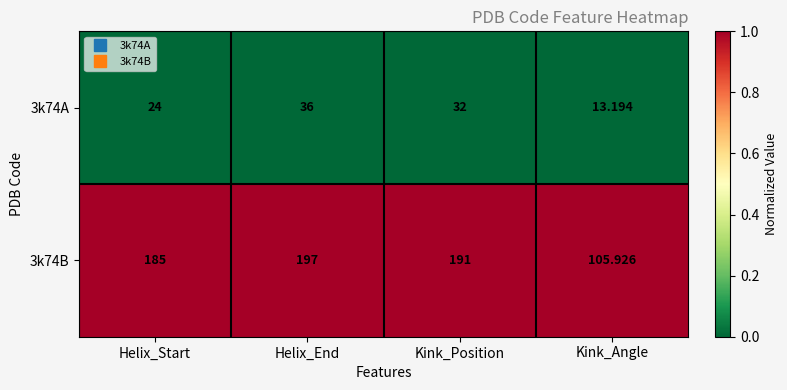

Where does the 3k74A series first go above 32?

Helix_End